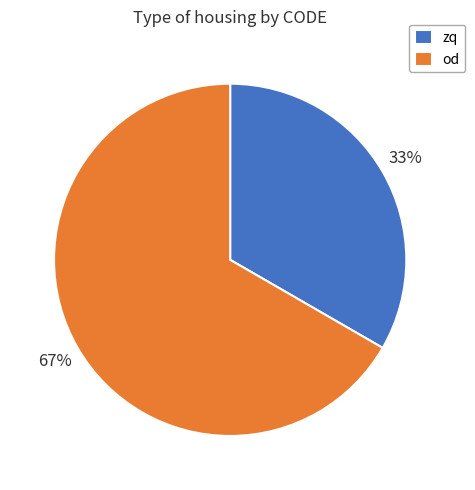

Combined, do zq and od account for over 50%?

Yes